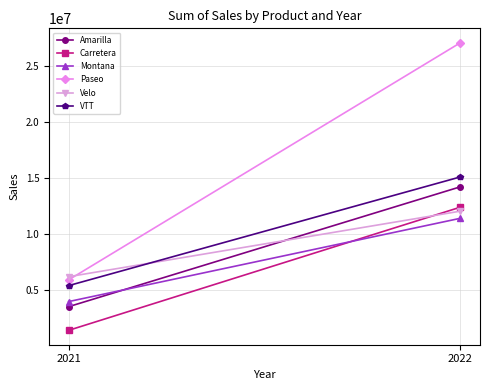

Rank the series by their maximum value, from lowest to highest.

Montana, Velo, Carretera, Amarilla, VTT, Paseo